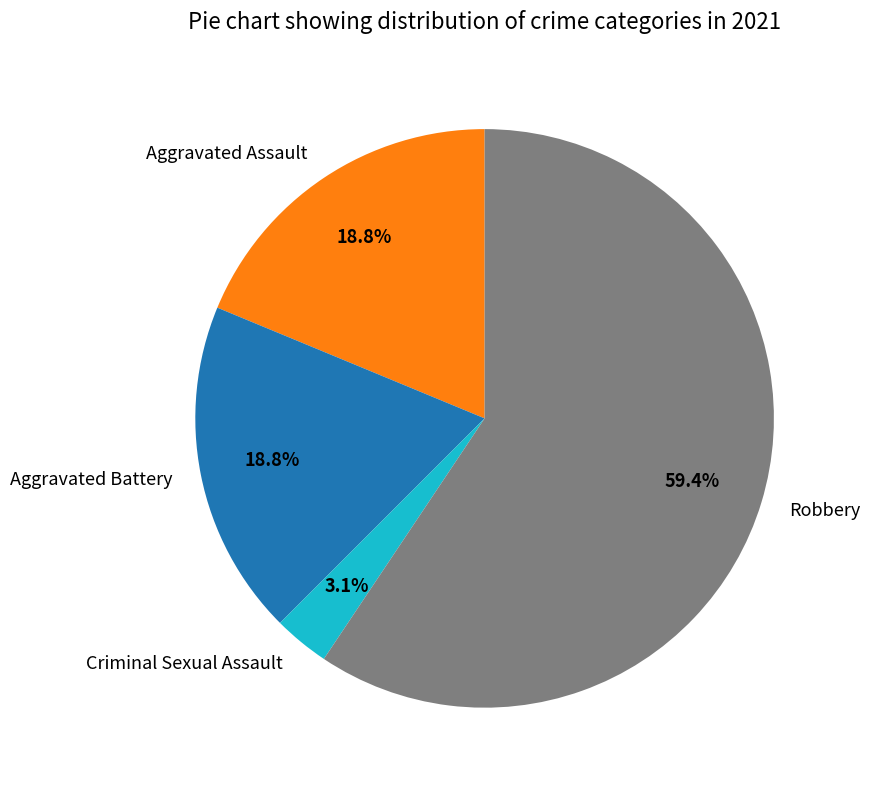

What is the majority slice?

Robbery